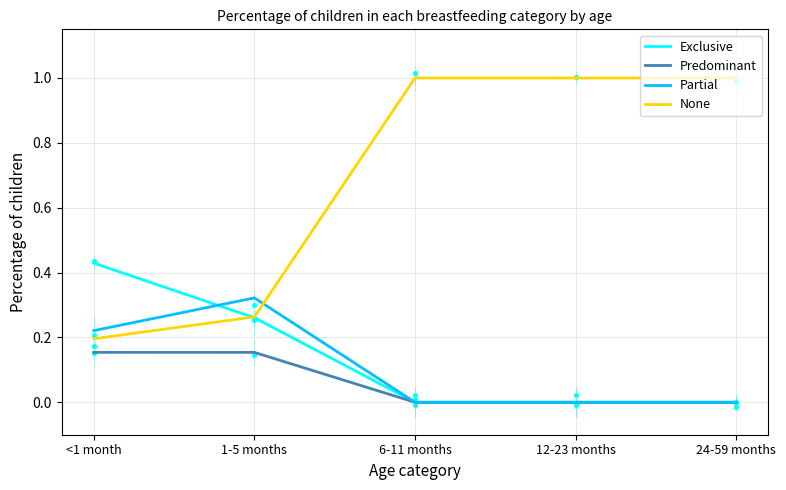

At which category is the sum across all series the highest?

<1 month